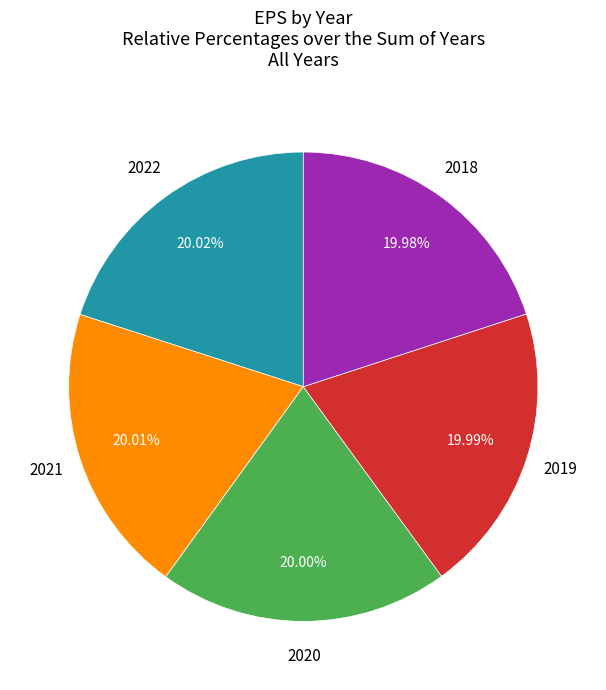

How many slices are in this pie chart?

5